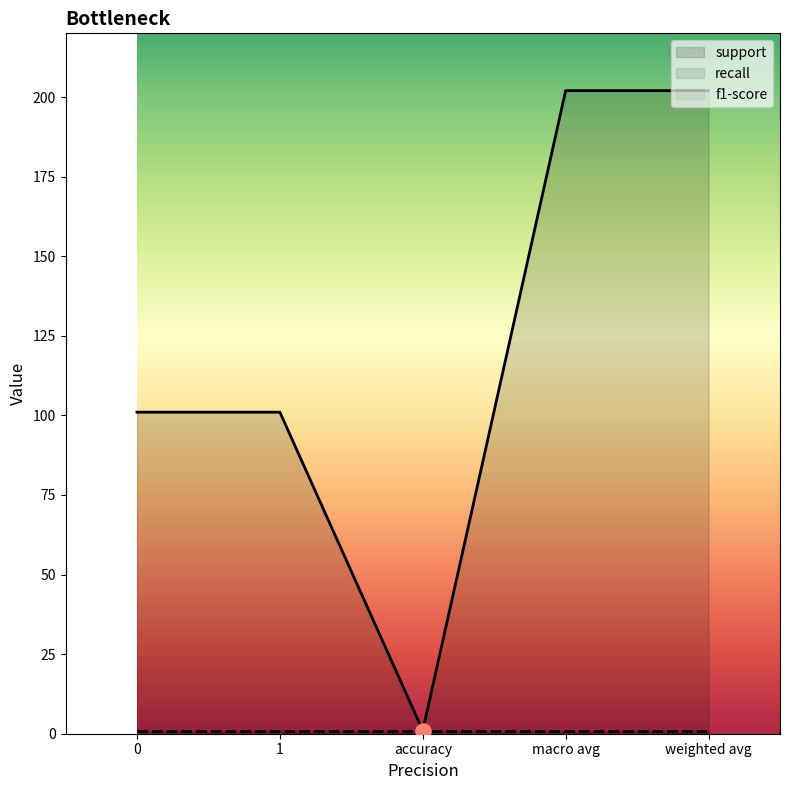

Is the value of f1-score at 0 greater than the value of recall at weighted avg?

No